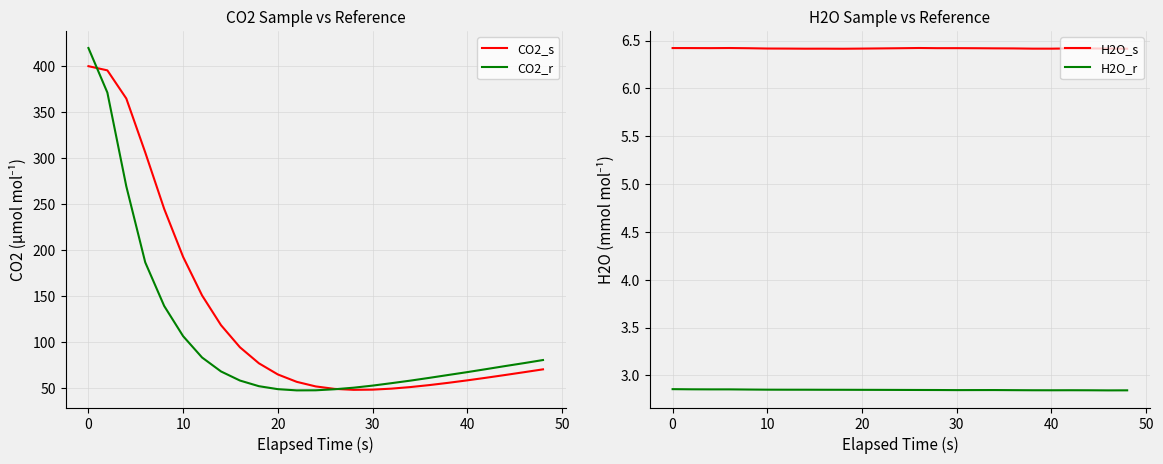

True or false: H2O_s and H2O_r cross at least once.

False